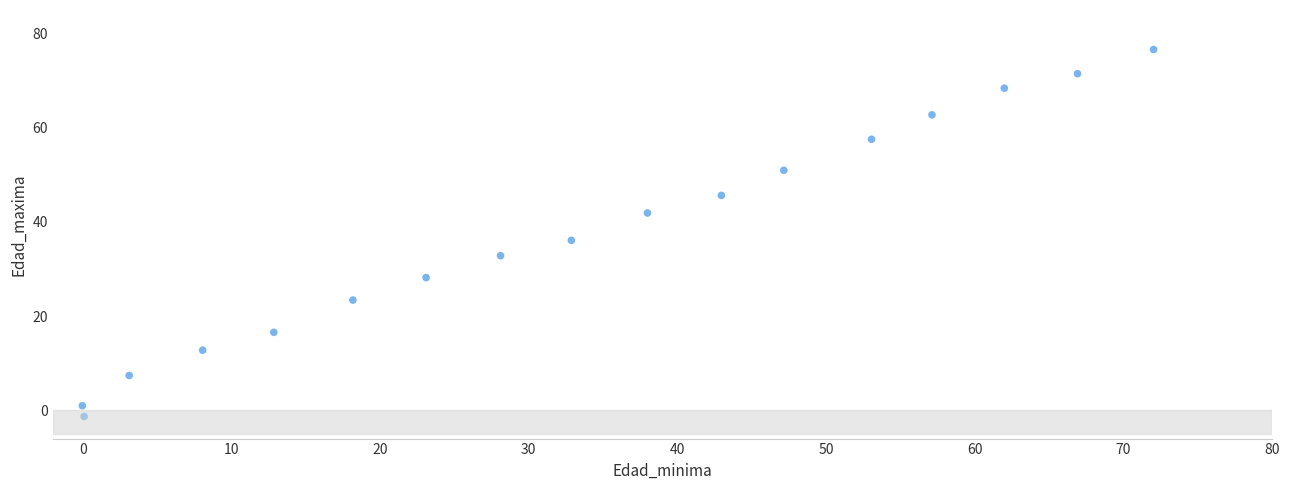

What is the range of X values (max minus min)?

72.0